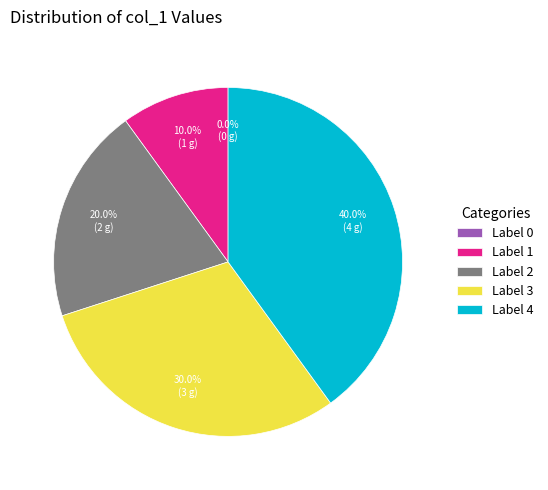

Is it true that 0 is 0% of the pie?

True